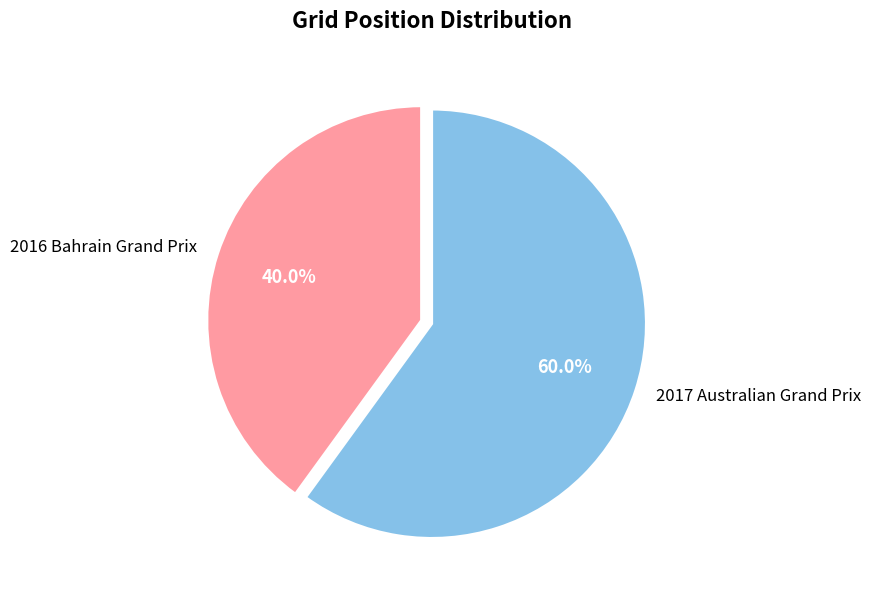

Does 2017 Australian Grand Prix account for over 50% of the chart?

Yes